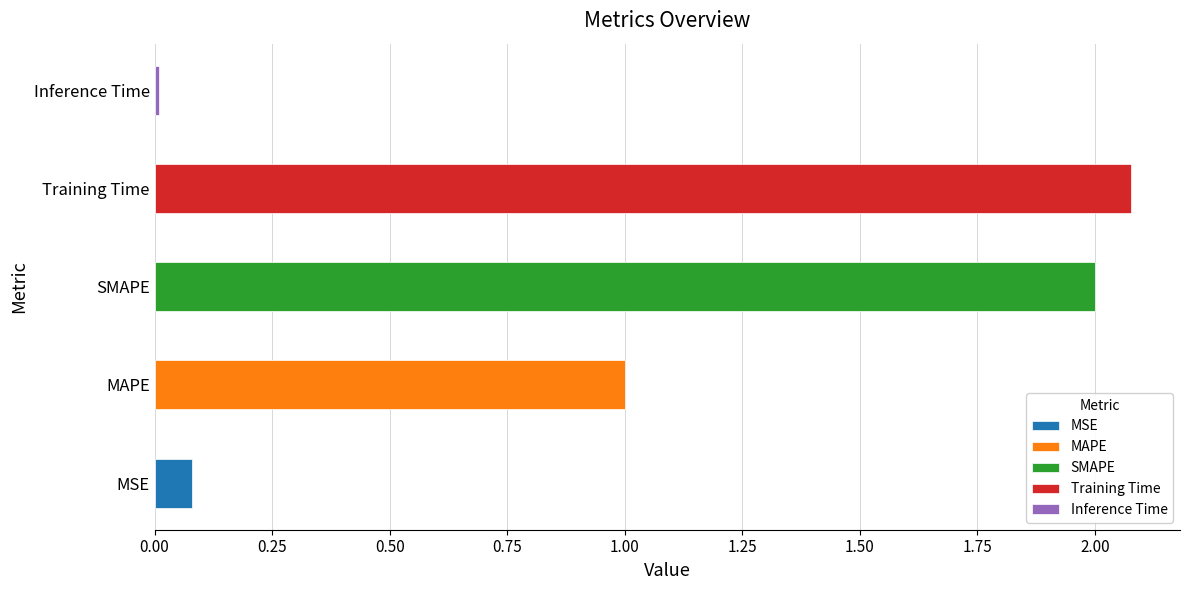

How many categories are shown in the chart?

5